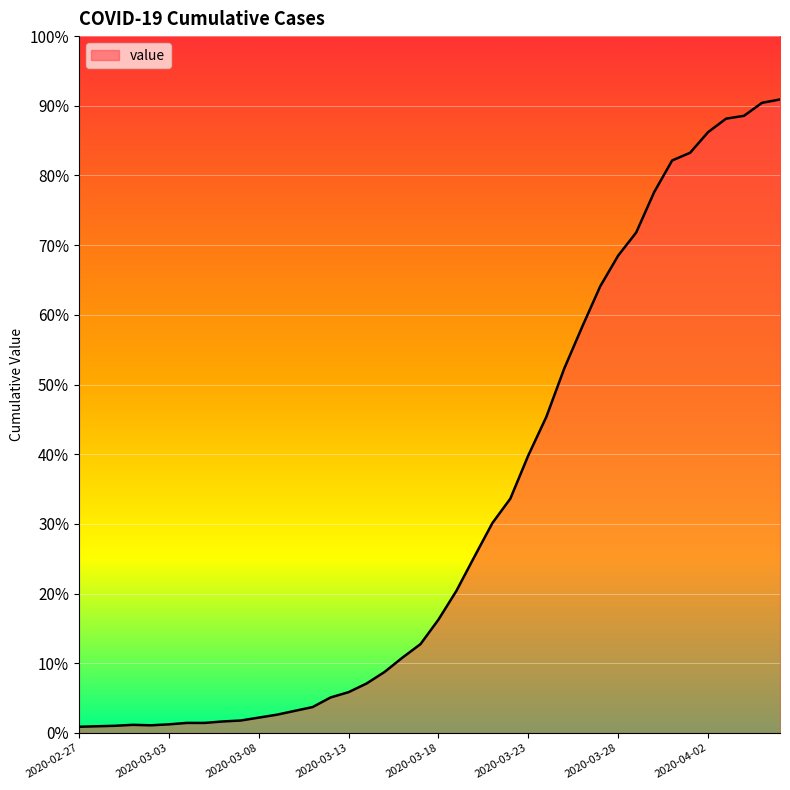

How many points are higher than both their immediate neighbors (excluding endpoints)?

1